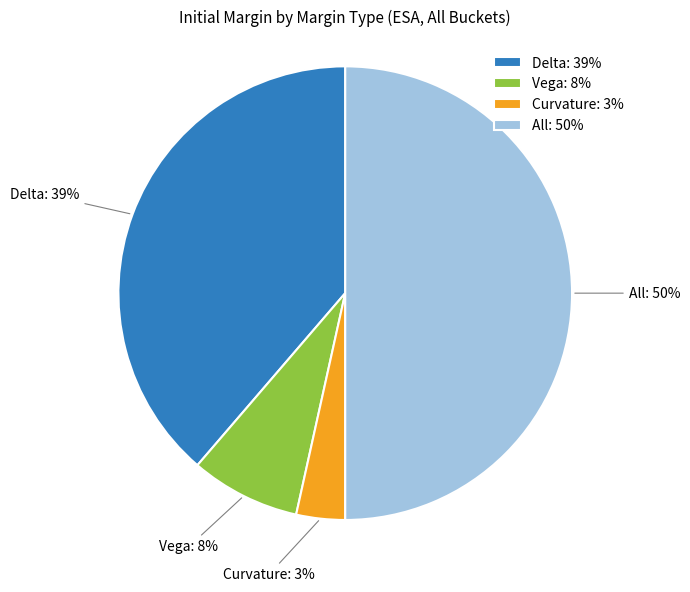

To the nearest percent, what portion does All represent?

50%